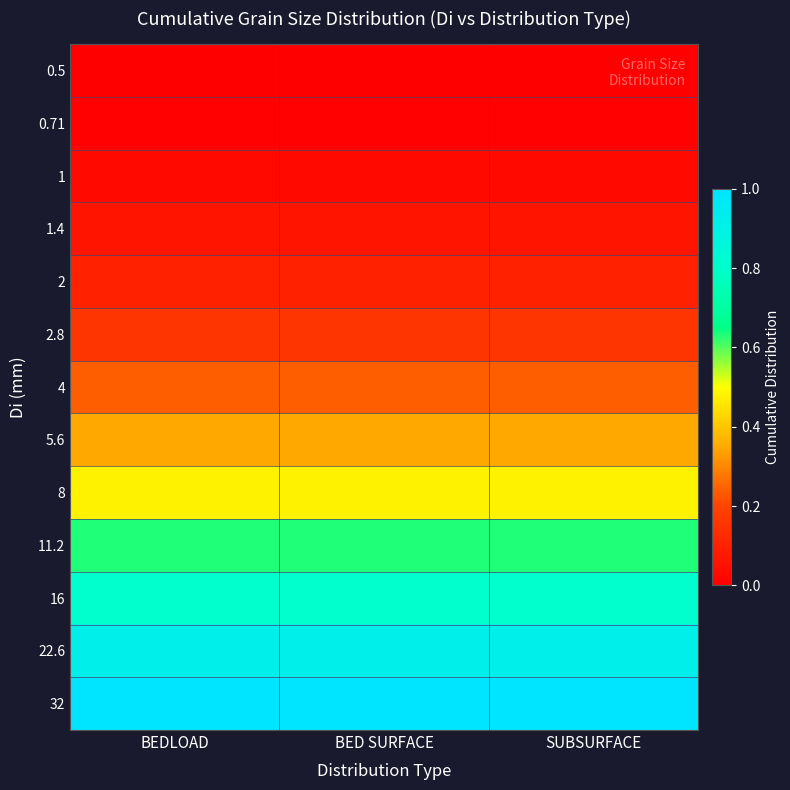

Reading right to left, list all the values displayed in this chart.

0.5: SUBSURFACE=0.0	BED SURFACE=0.0	BEDLOAD=0.0
0.71: SUBSURFACE=0.0	BED SURFACE=0.0	BEDLOAD=0.0
1: SUBSURFACE=0.0	BED SURFACE=0.0	BEDLOAD=0.0
1.4: SUBSURFACE=0.1	BED SURFACE=0.1	BEDLOAD=0.1
2: SUBSURFACE=0.1	BED SURFACE=0.1	BEDLOAD=0.1
2.8: SUBSURFACE=0.2	BED SURFACE=0.2	BEDLOAD=0.2
4: SUBSURFACE=0.2	BED SURFACE=0.2	BEDLOAD=0.2
5.6: SUBSURFACE=0.3	BED SURFACE=0.3	BEDLOAD=0.3
8: SUBSURFACE=0.5	BED SURFACE=0.5	BEDLOAD=0.5
11.2: SUBSURFACE=0.6	BED SURFACE=0.6	BEDLOAD=0.6
16: SUBSURFACE=0.8	BED SURFACE=0.8	BEDLOAD=0.8
22.6: SUBSURFACE=0.9	BED SURFACE=0.9	BEDLOAD=0.9
32: SUBSURFACE=1.0	BED SURFACE=1.0	BEDLOAD=1.0